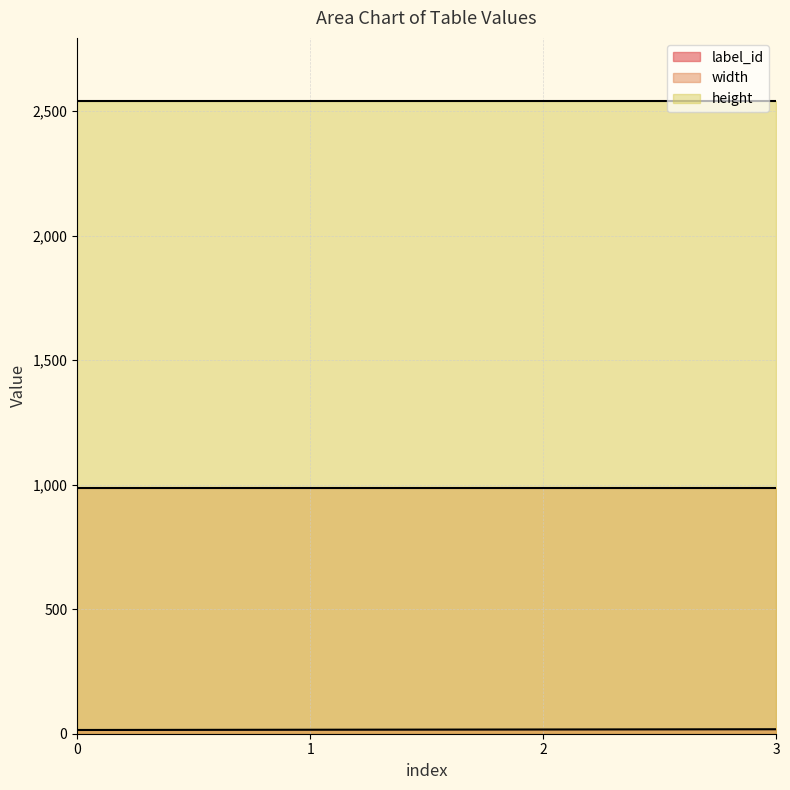

How many distinct data groups are displayed?

3